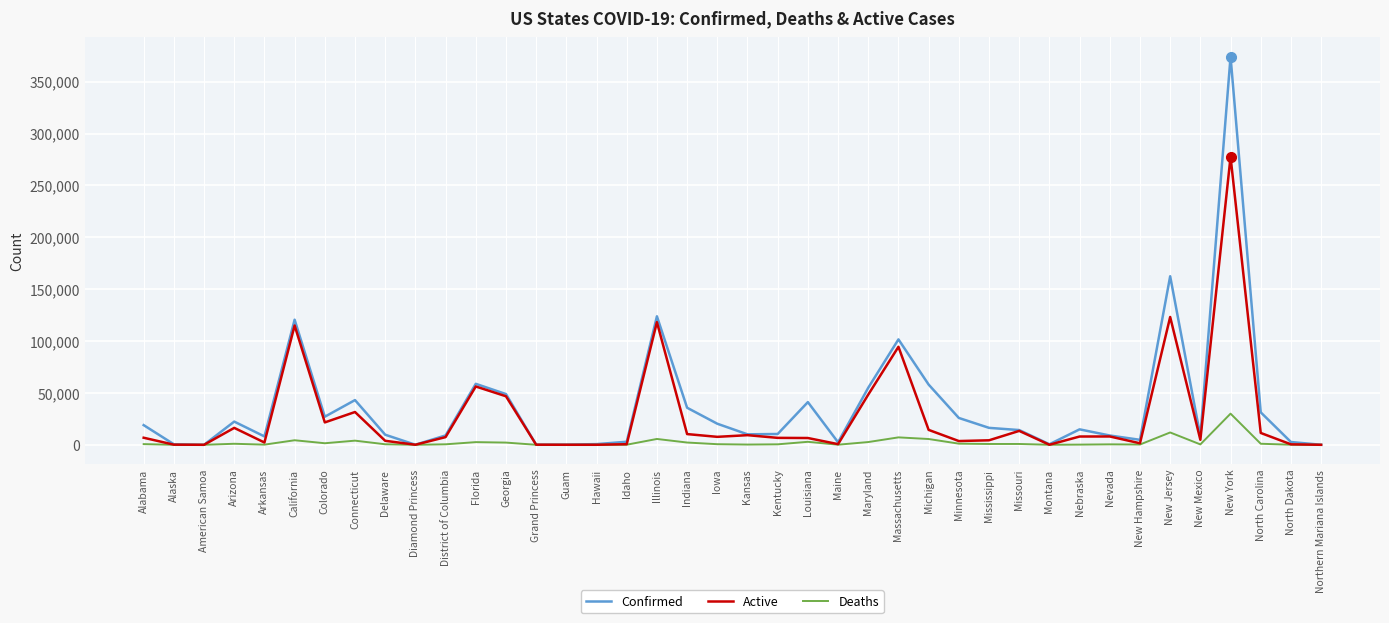

Which label corresponds to the largest value in the chart?

New York